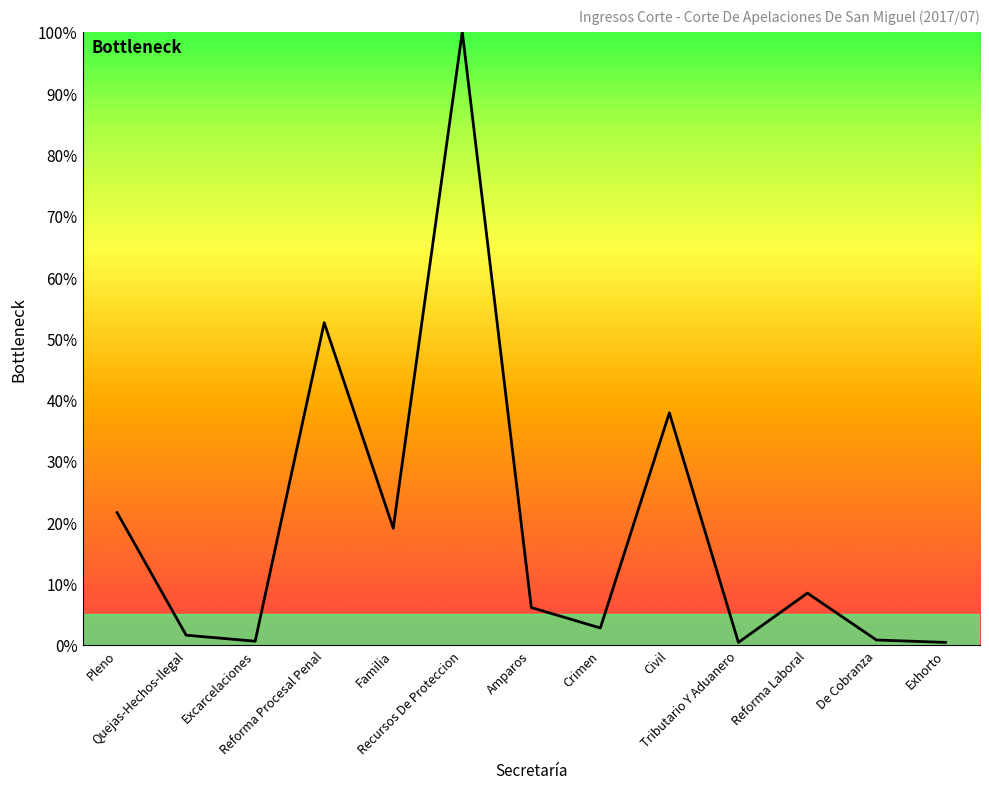

What is the difference between the maximum and minimum values?

99.6